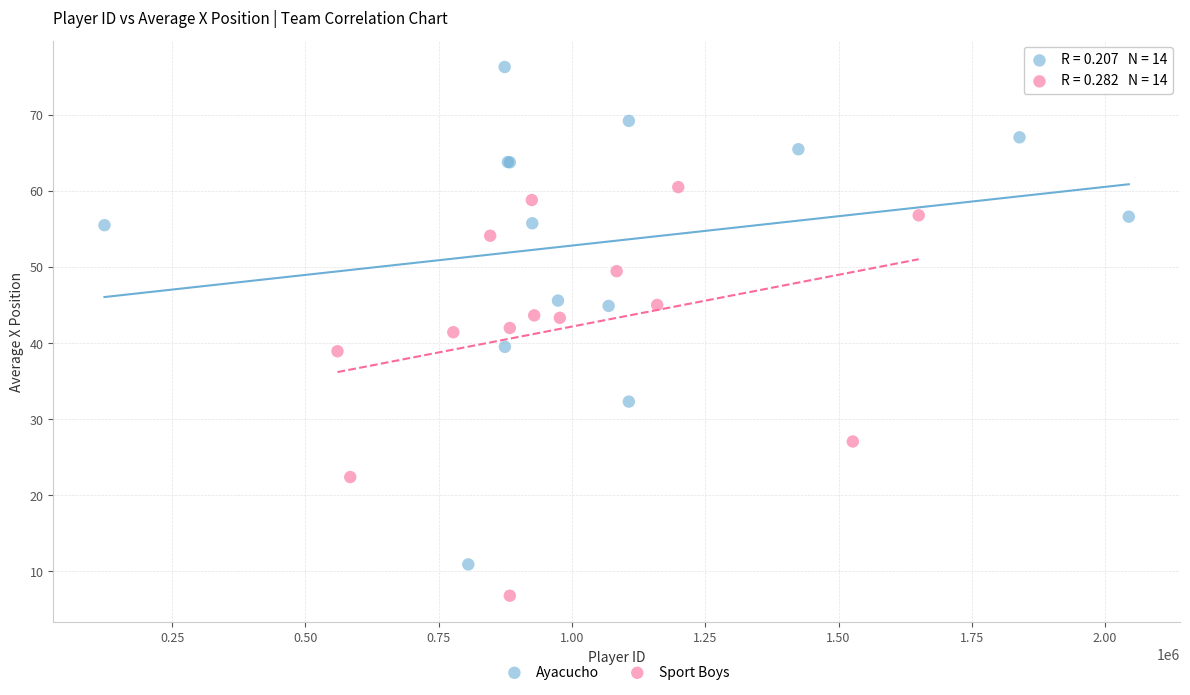

What are all the series names shown in the legend?

Ayacucho, Sport Boys